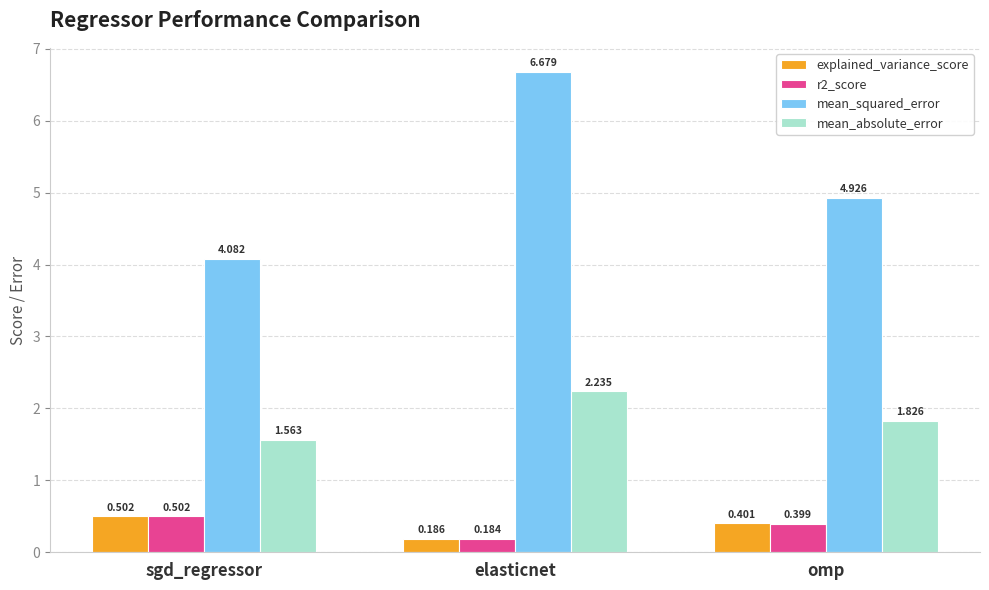

What is the label of the 1st bar from the right?

omp